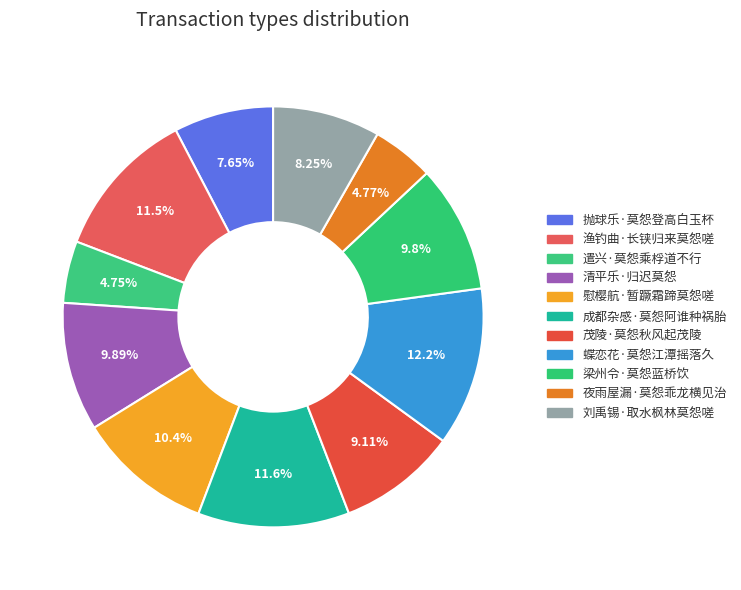

Is it true that 刘禹锡·取水枫林莫怨嗟 is 8% of the pie?

True